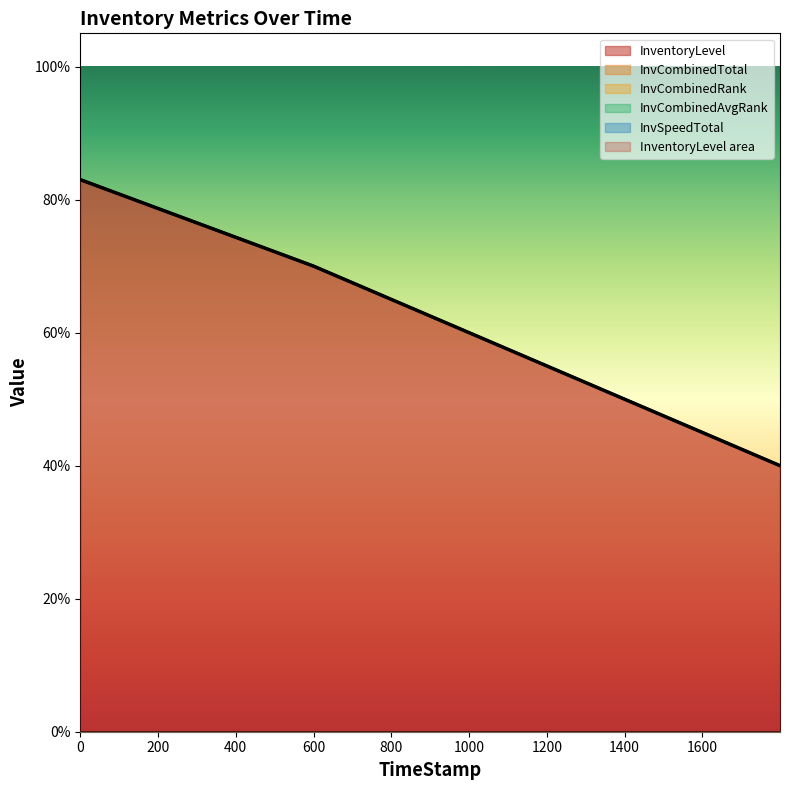

Does the chart have visible grid lines?

No